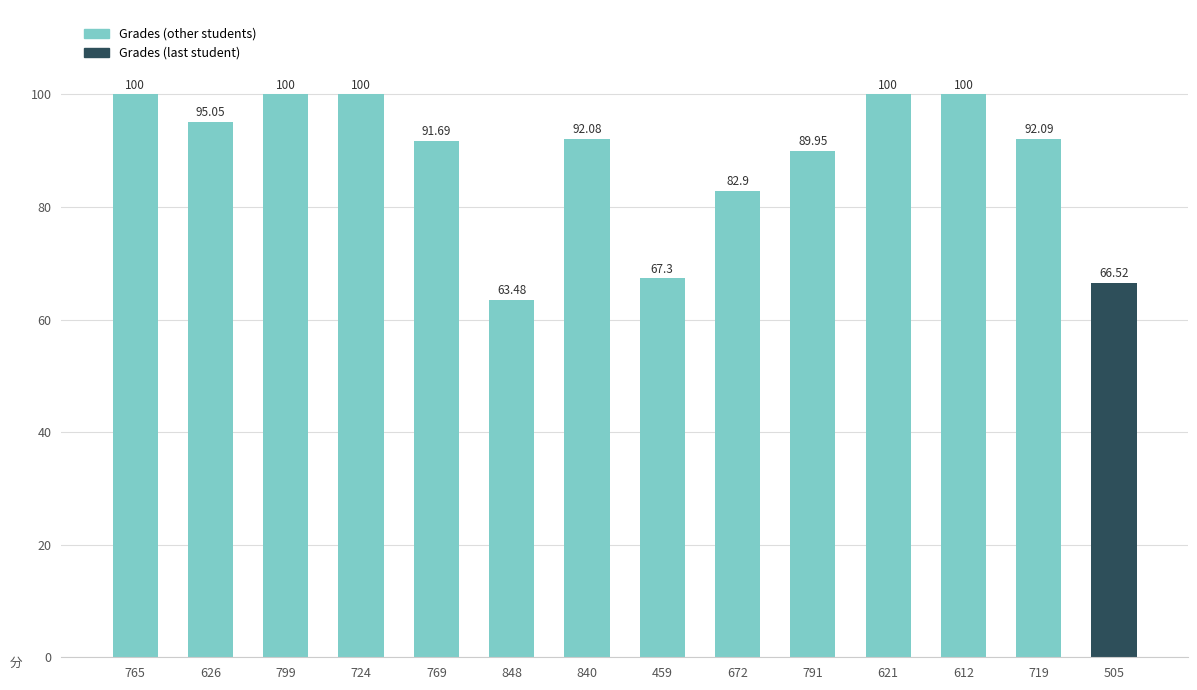

What is the difference between the second highest and second lowest values?

33.5